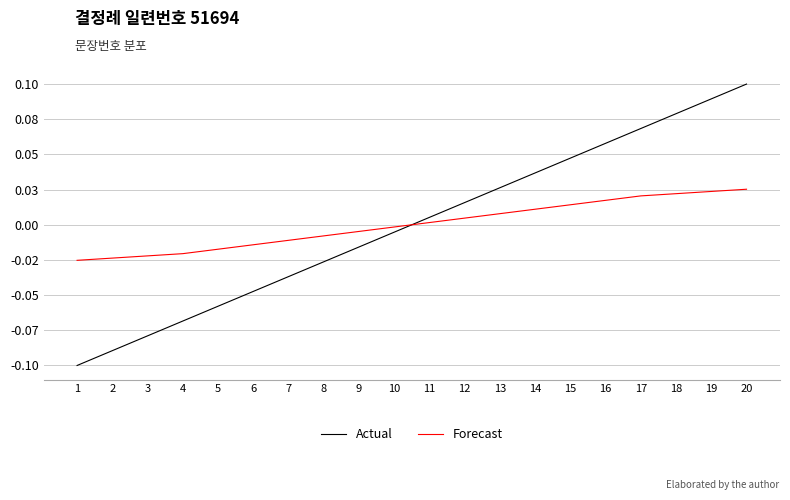

What are all the series names shown in the legend?

Actual, Forecast